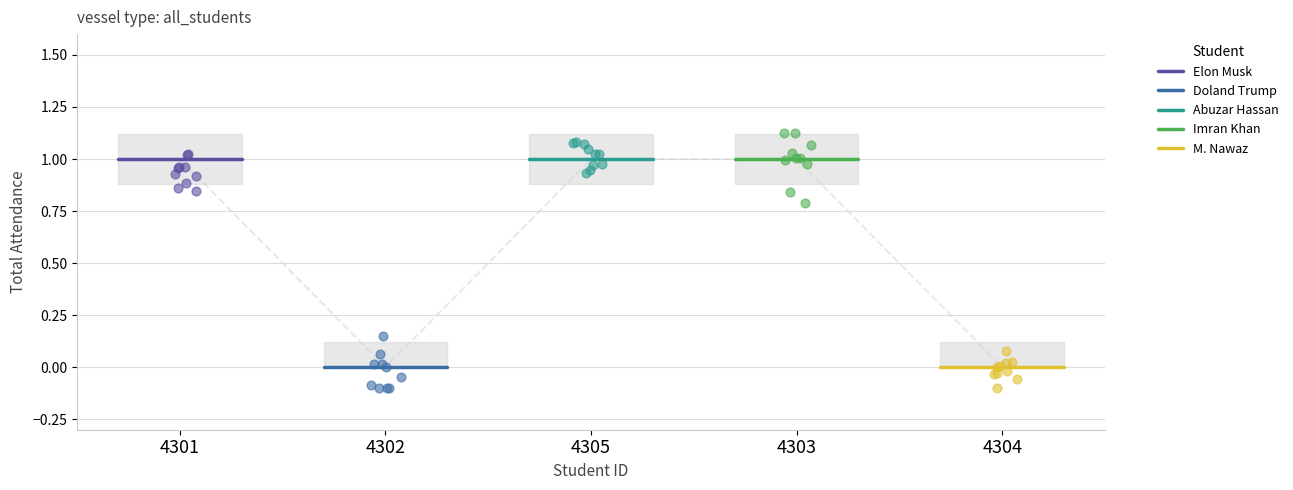

What are all the series names shown in the legend?

Elon Musk, Doland Trump, Abuzar Hassan, Imran Khan, M. Nawaz